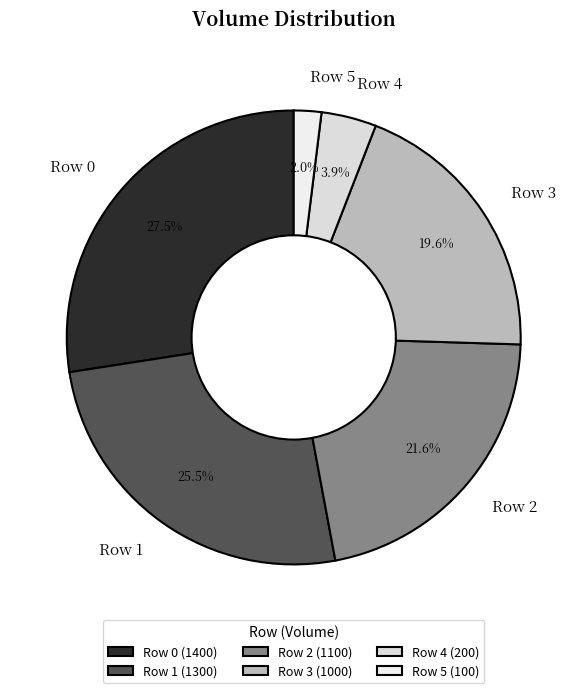

Count the number of slices in the pie.

6